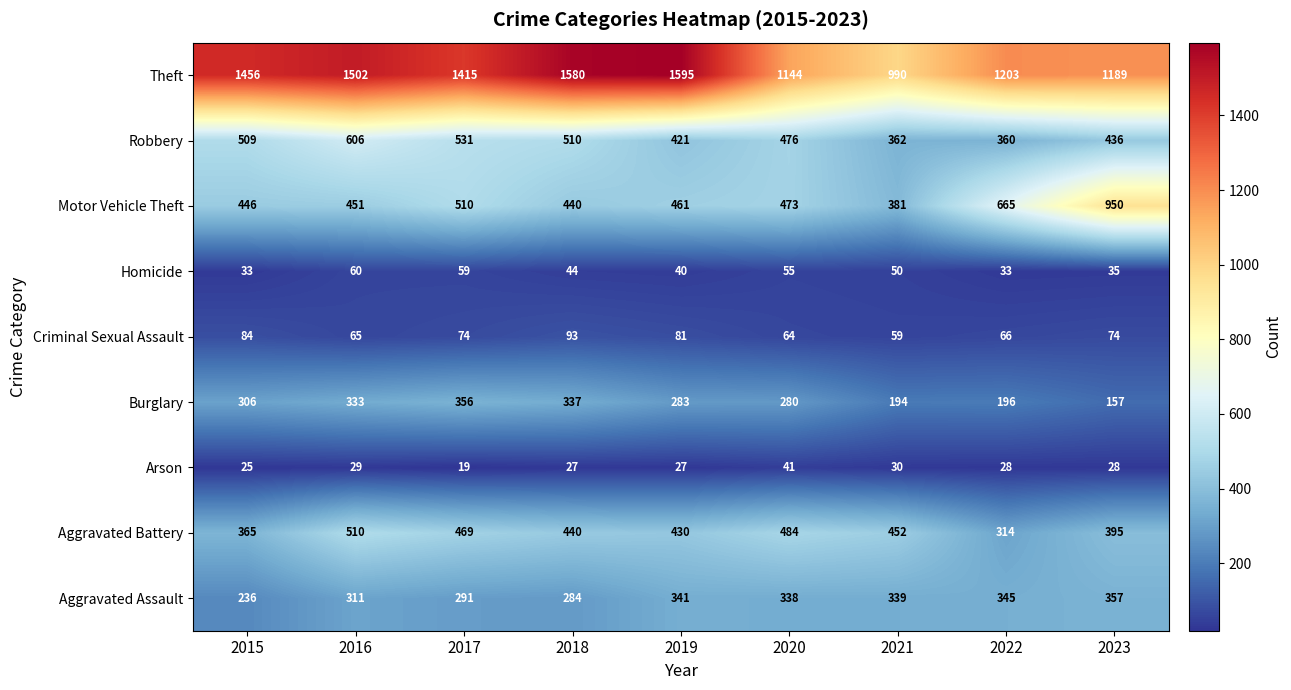

At which label does Motor Vehicle Theft first exceed 461?

2017